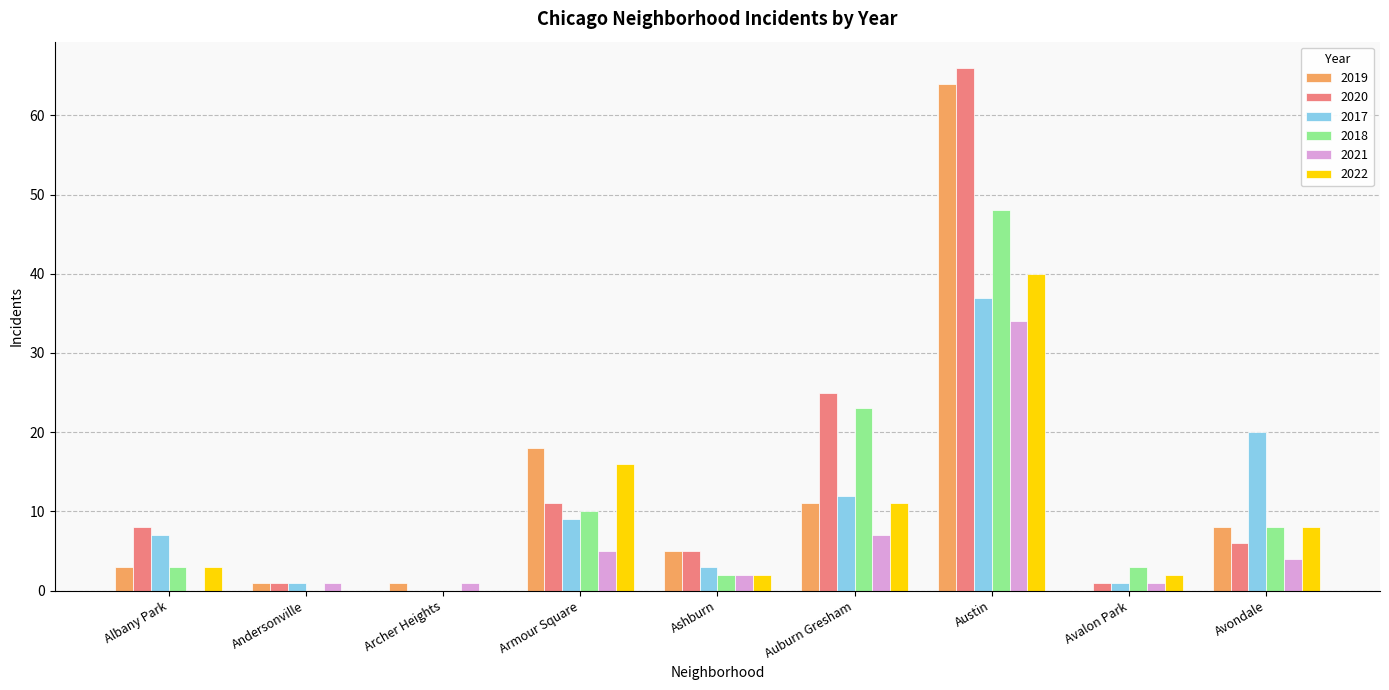

Is it true that 2019 equals 3 at Albany Park?

True